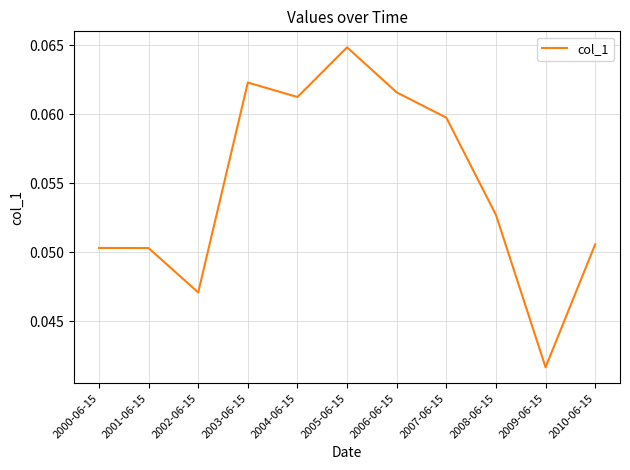

Does the chart display data point markers on the line(s)?

No